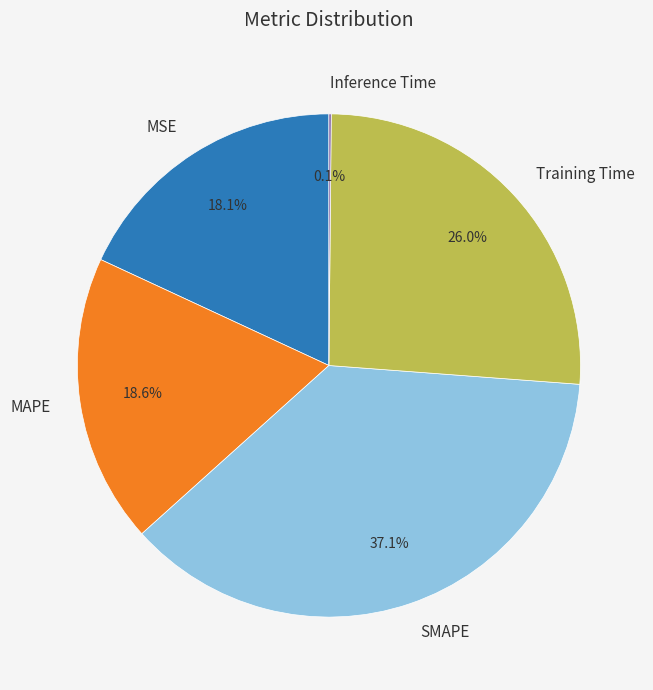

Which slice is the largest?

SMAPE